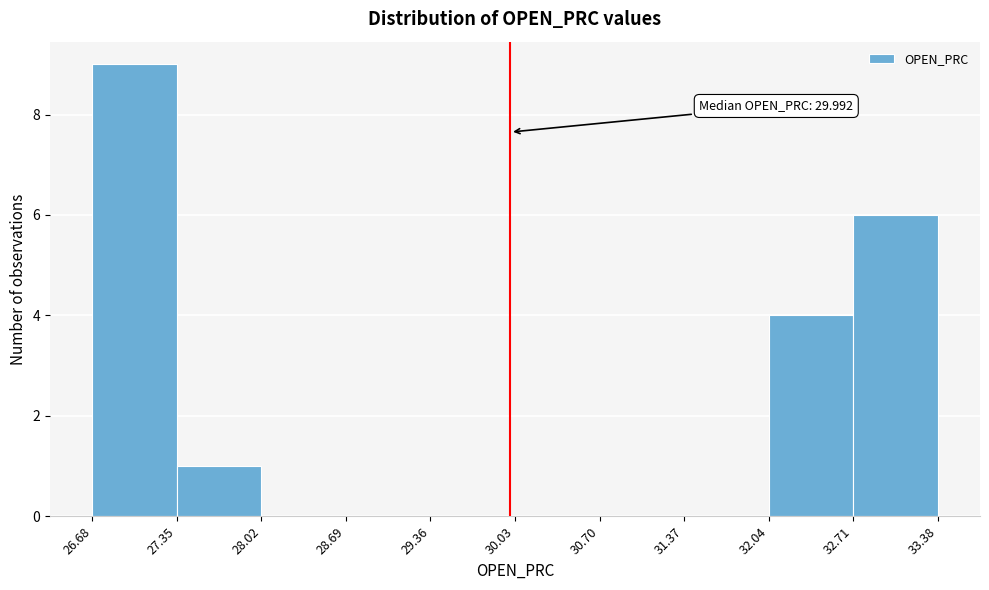

Over which range of the x-axis is the bar tallest?

26.68 to 27.35